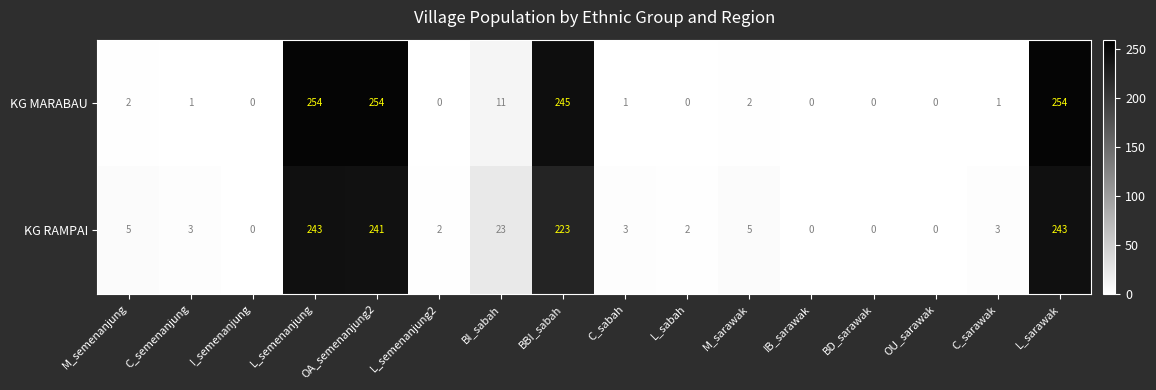

Rank the series by their average value, from highest to lowest.

KG MARABAU, KG RAMPAI